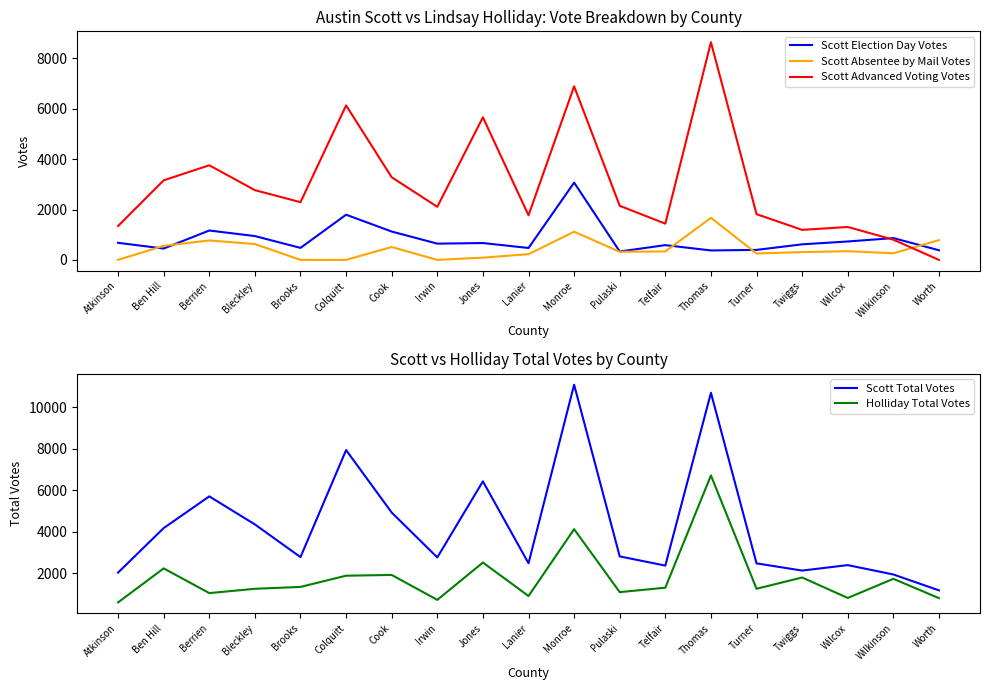

True or false: Scott Total Votes and Scott Absentee by Mail Votes intersect in this chart.

False